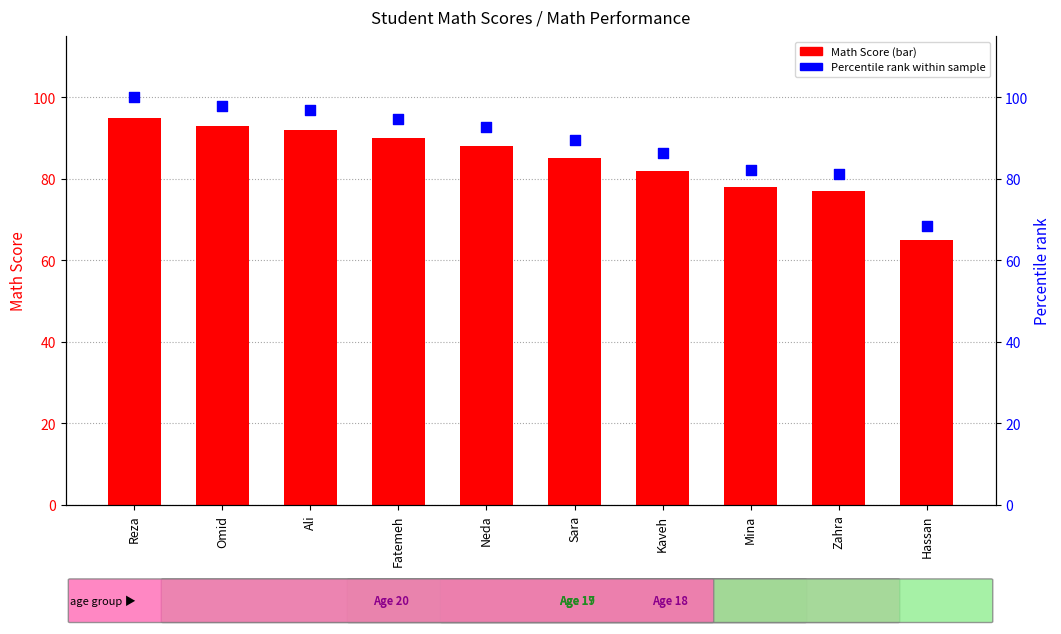

At which category is the sum across all series the highest?

Reza